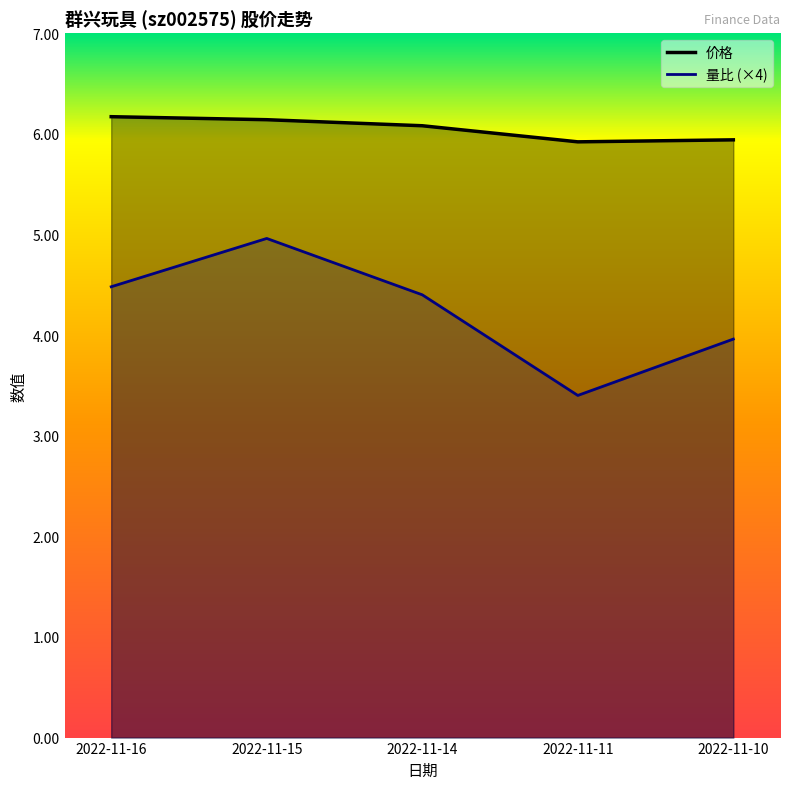

Between 2022-11-15 and 2022-11-10, which is larger?

2022-11-15